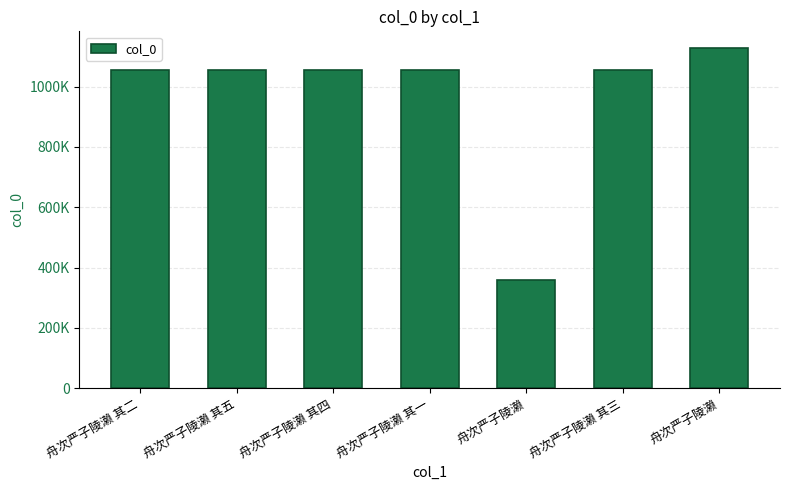

What is the change in value from 舟次严子陵濑 其五 to 舟次严子陵濑?

-695716